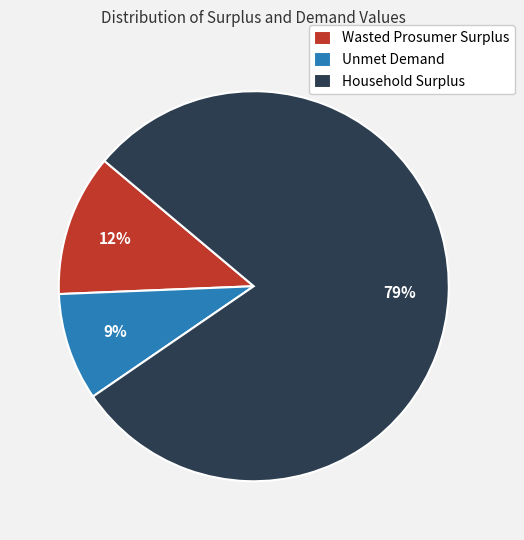

To the nearest percent, what is the difference between the largest and smallest slice percentages?

70%